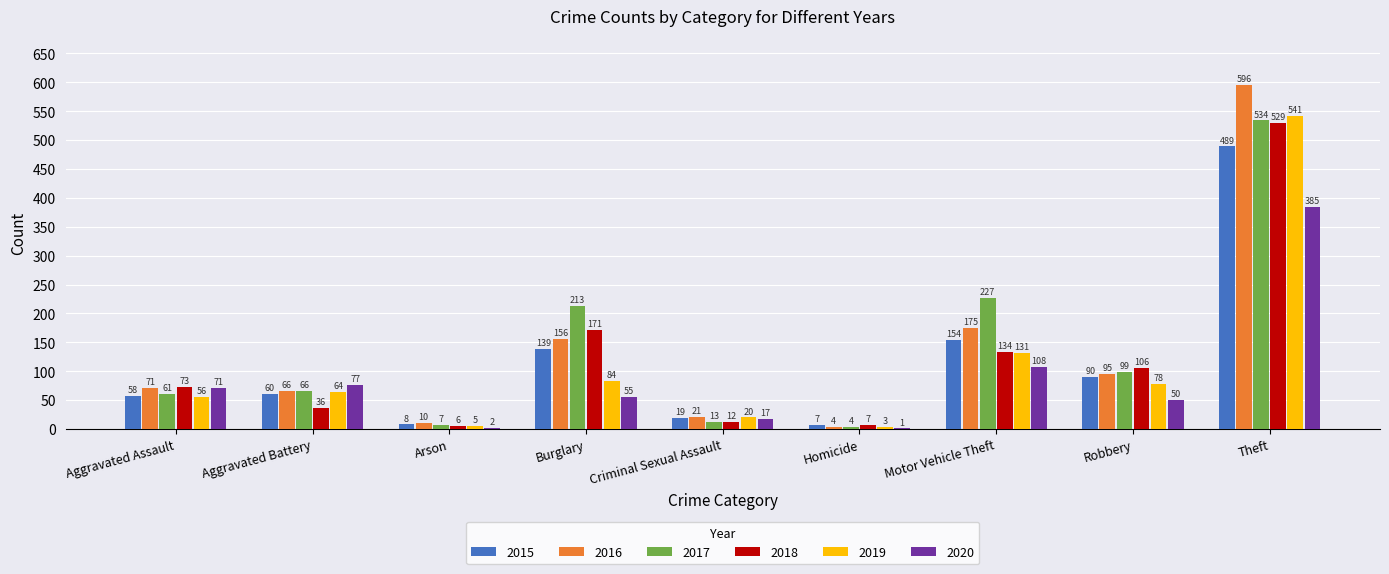

What is the maximum value for 2019?

541